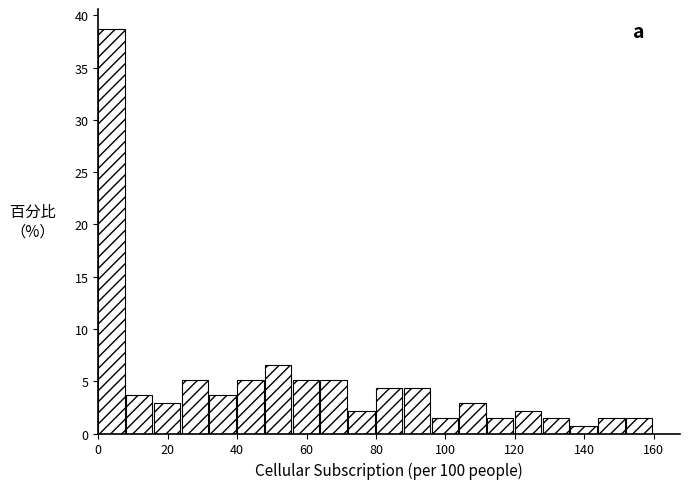

Reading left to right, transcribe this chart: for each bar, give the range it covers on the x-axis and its height. The values are not printed on the chart, so give them approximately, as read against the axis.

0 to 8: 38.5
8 to 16: 3.5
16 to 24: 3.0
24 to 32: 5.0
32 to 40: 3.5
40 to 48: 5.0
48 to 56: 6.5
56 to 64: 5.0
64 to 72: 5.0
72 to 80: 2.0
80 to 88: 4.5
88 to 96: 4.5
96 to 104: 1.5
104 to 112: 3.0
112 to 120: 1.5
120 to 128: 2.0
128 to 136: 1.5
136 to 144: 0.5
144 to 152: 1.5
152 to 160: 1.5